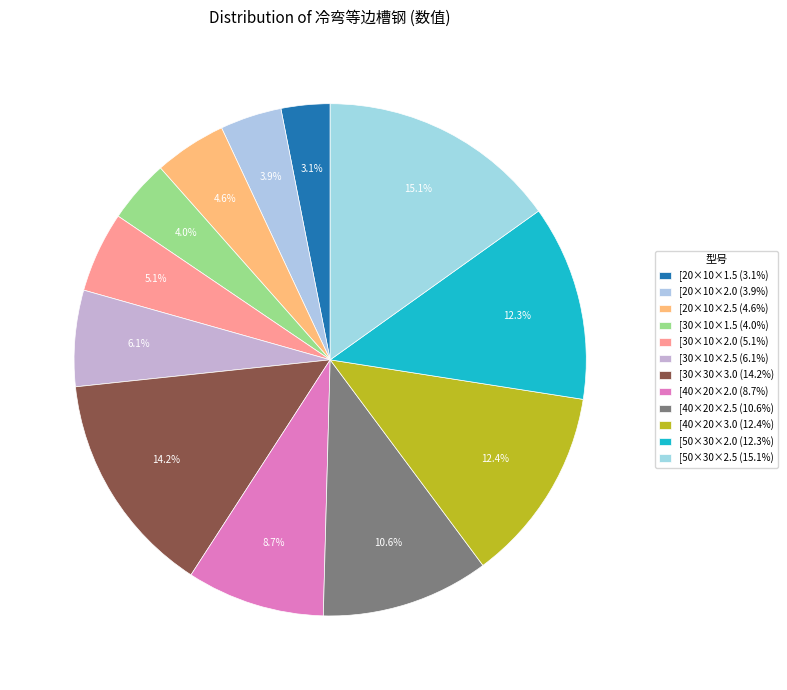

To the nearest percent, what is the difference between the largest and smallest slice percentages?

12%